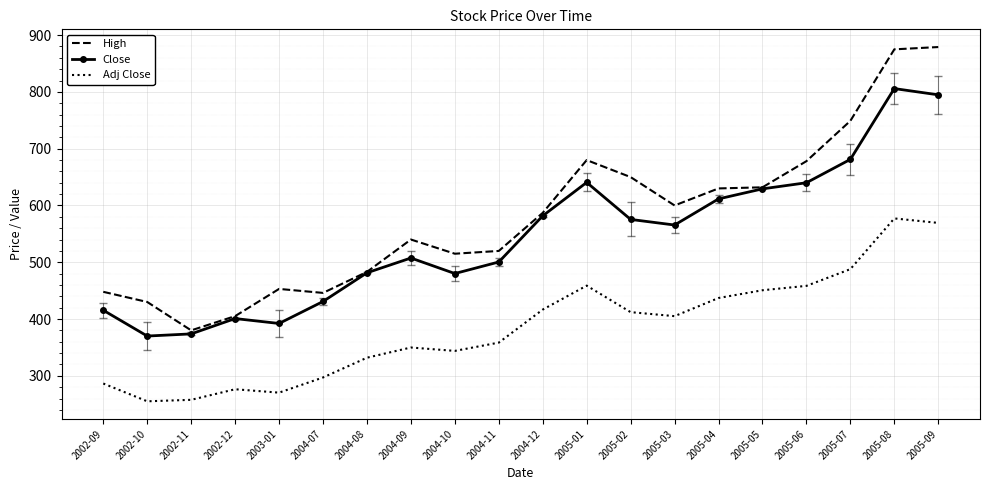

Between 2005-03 and 2005-08, which series saw the biggest shift?

High